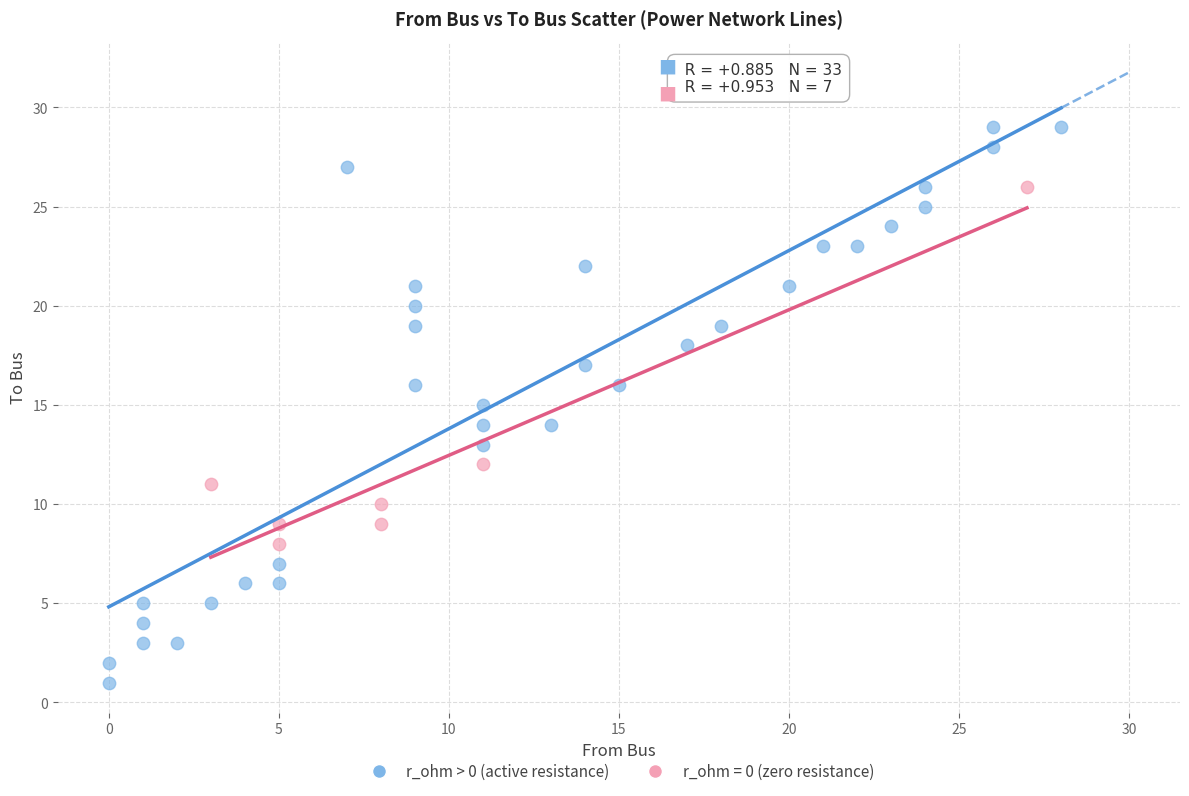

Which series contains the lowest Y value?

r_ohm > 0 (active resistance)